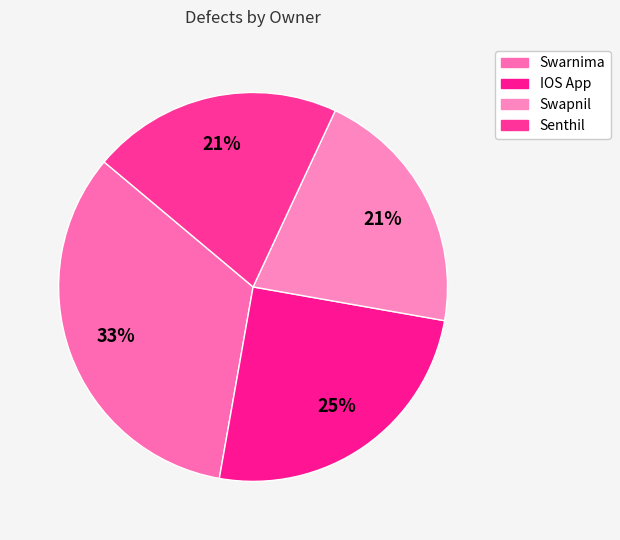

How many slices are in this pie chart?

4